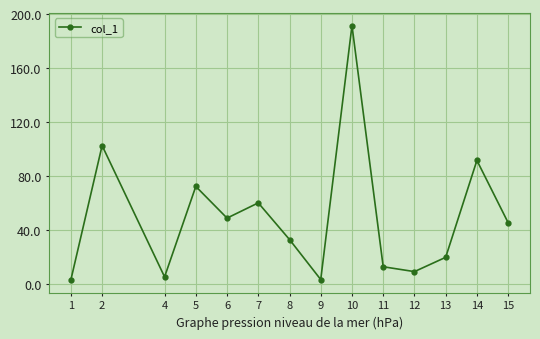

What is the value of the 6th point from the left?

59.9